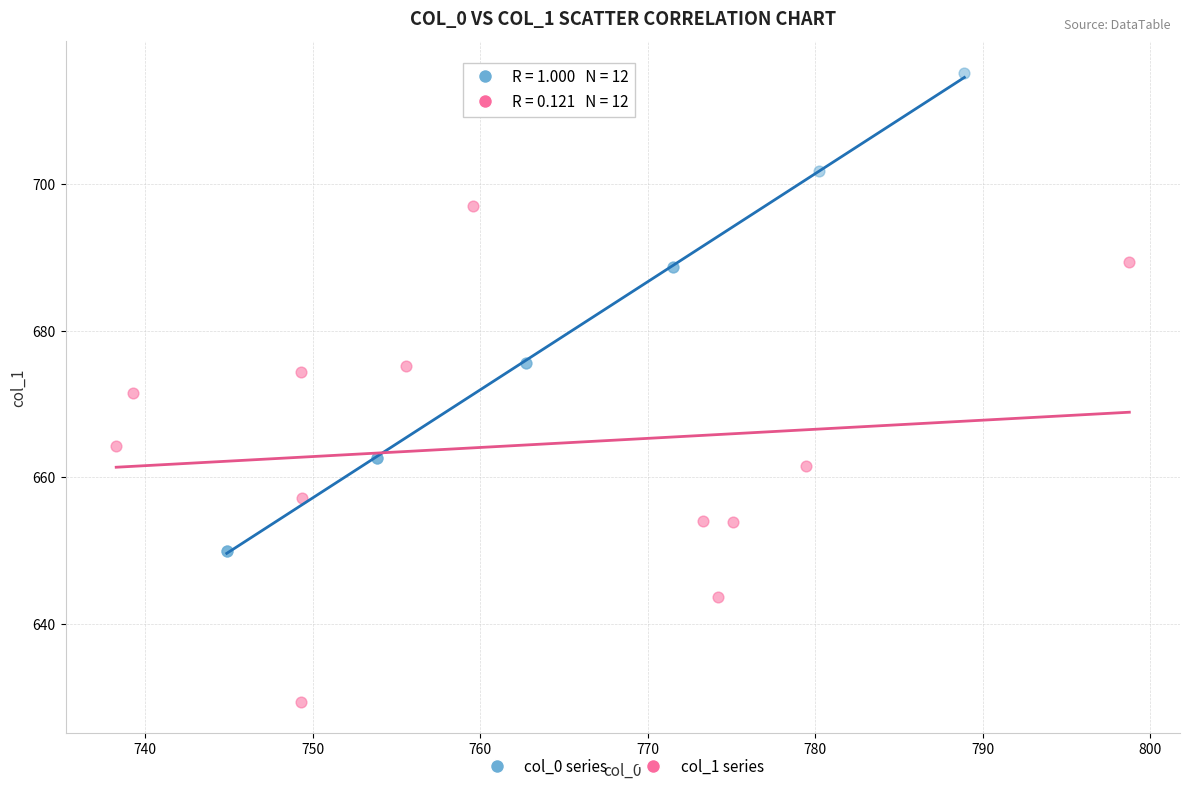

Which series reaches the maximum Y coordinate?

col_0 series